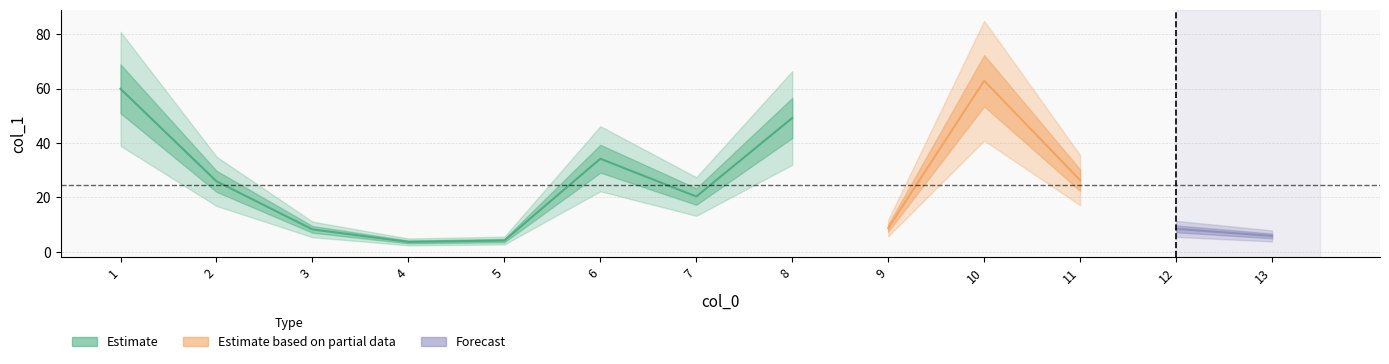

How many interior local peaks (higher than both neighbors) does the data have?

3